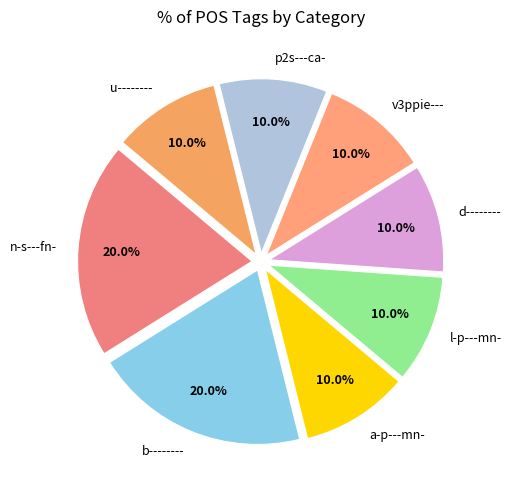

To the nearest percent, what percentage of the pie is a-p---mn-?

10%